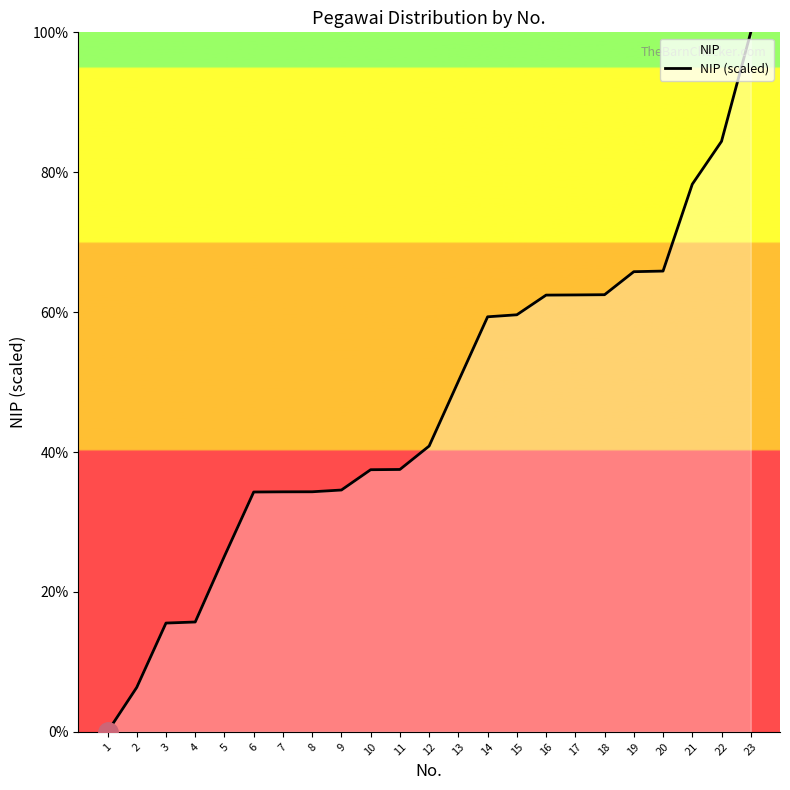

How many values are below 40?

11